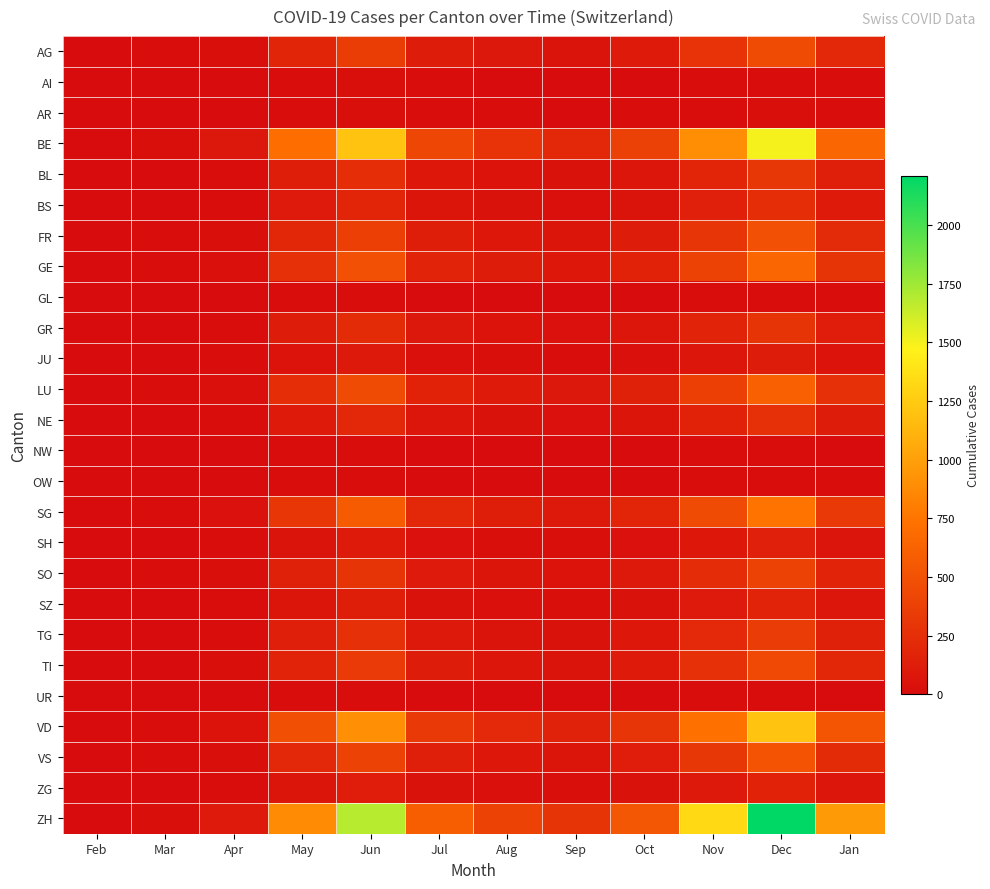

Rank the series at Sep from highest to lowest value.

ZH, BE, VD, SG, GE, LU, VS, FR, AG, TI, SO, TG, BL, GR, NE, BS, SZ, ZG, SH, JU, AR, AI, GL, NW, OW, UR